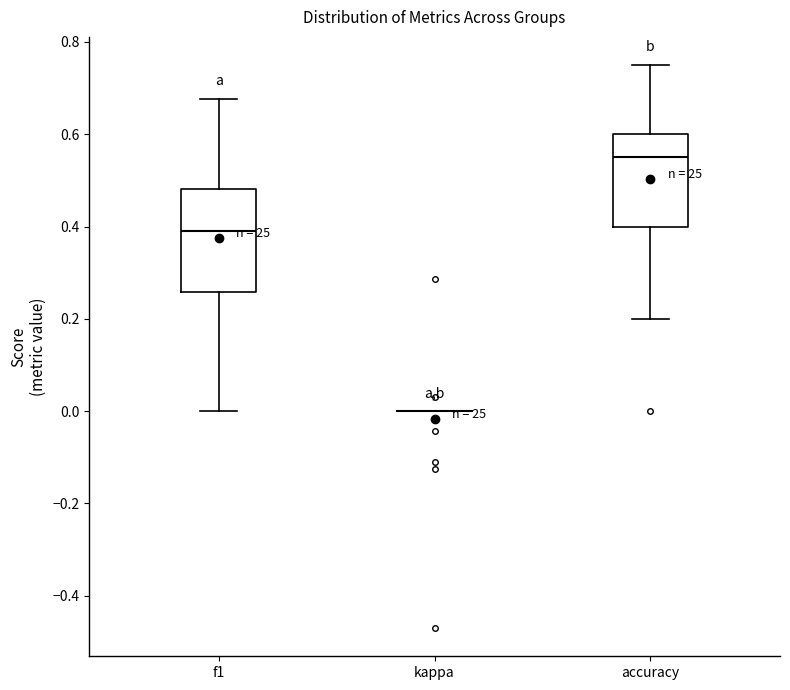

Which box is the tallest, from its lower edge to its upper edge?

f1